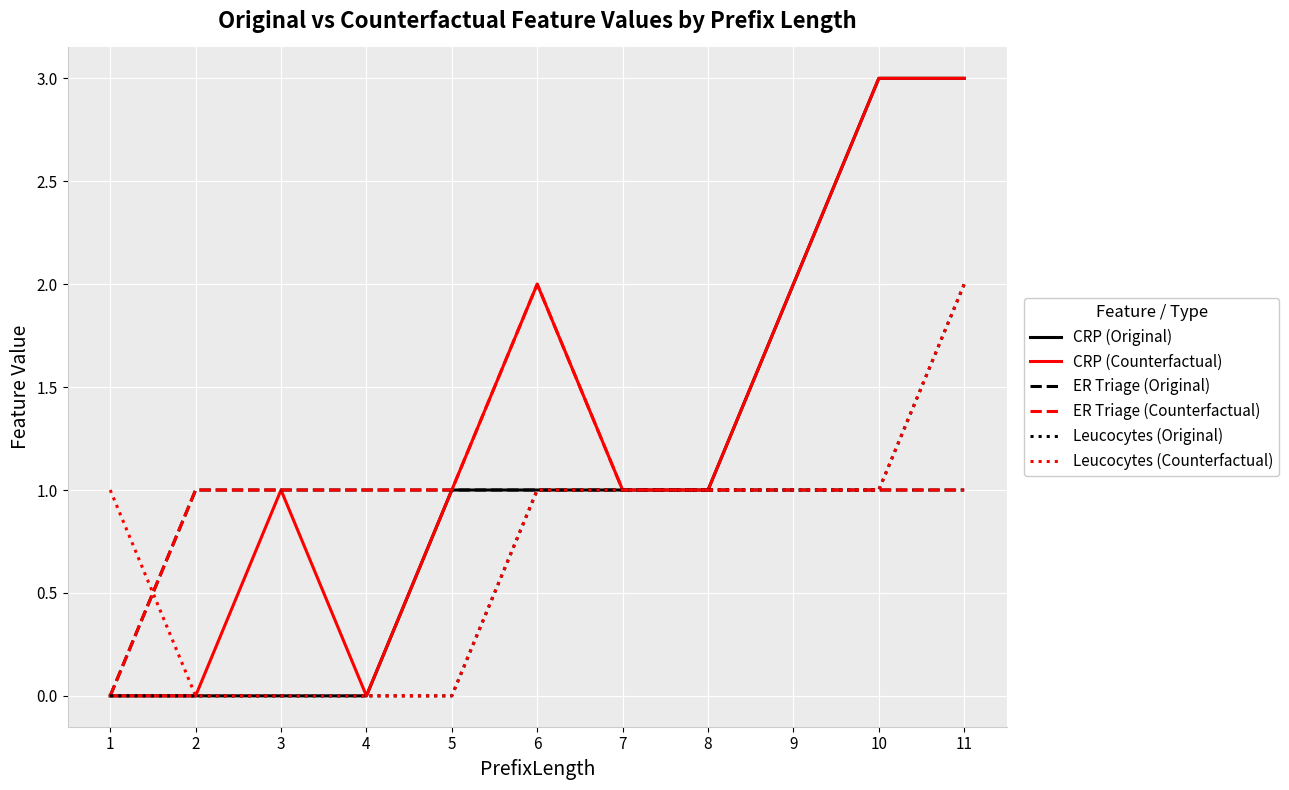

Is it true that Leucocytes (Counterfactual) equals 3 at 11?

False